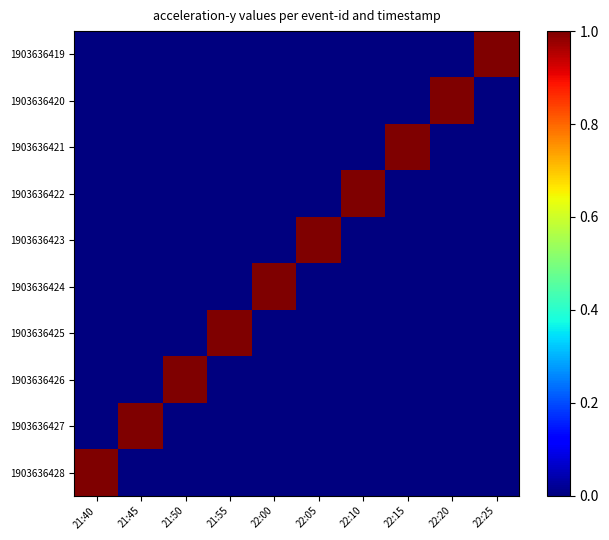

Which has a higher value, 22:00 or 21:40?

22:00